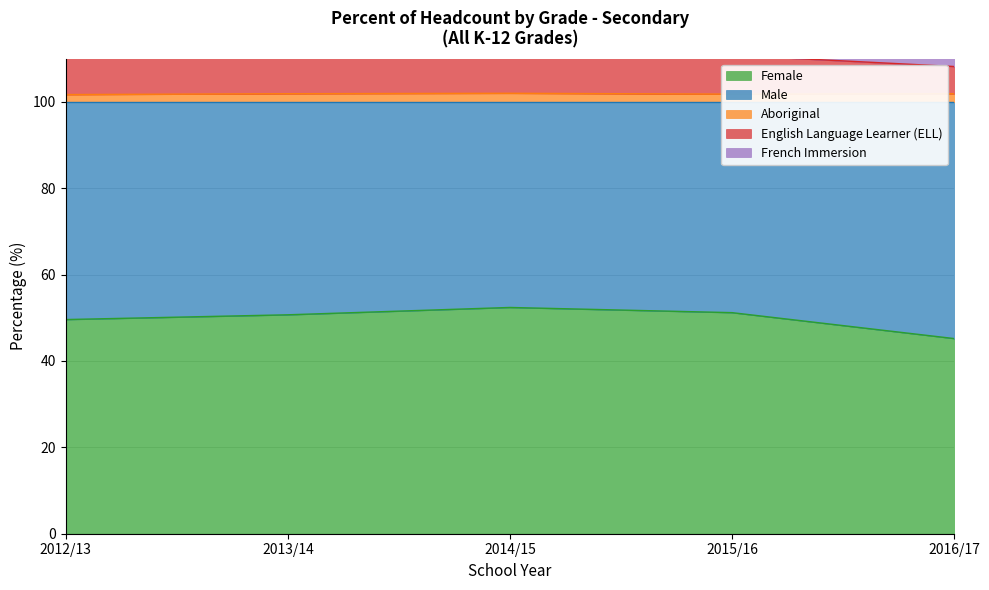

True or false: Female and French Immersion cross at least once.

False